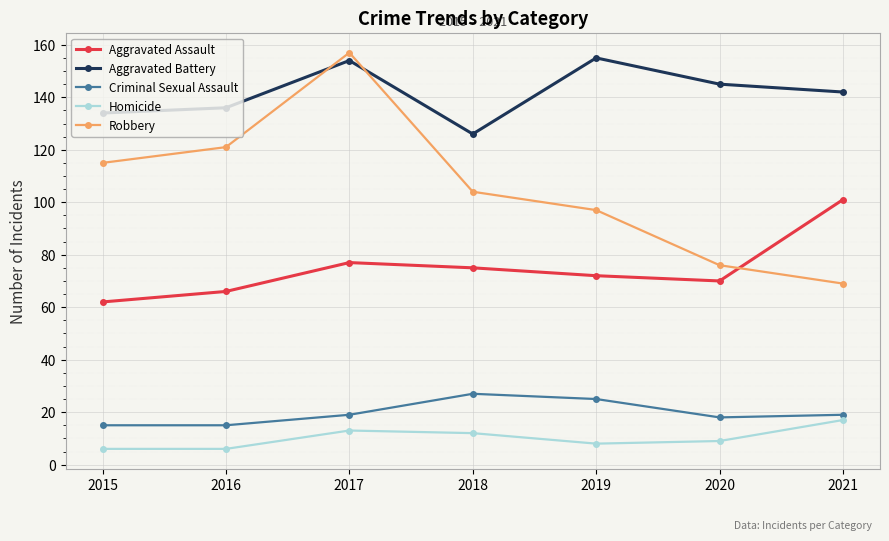

What is the difference between the highest and lowest values at 2016?

130